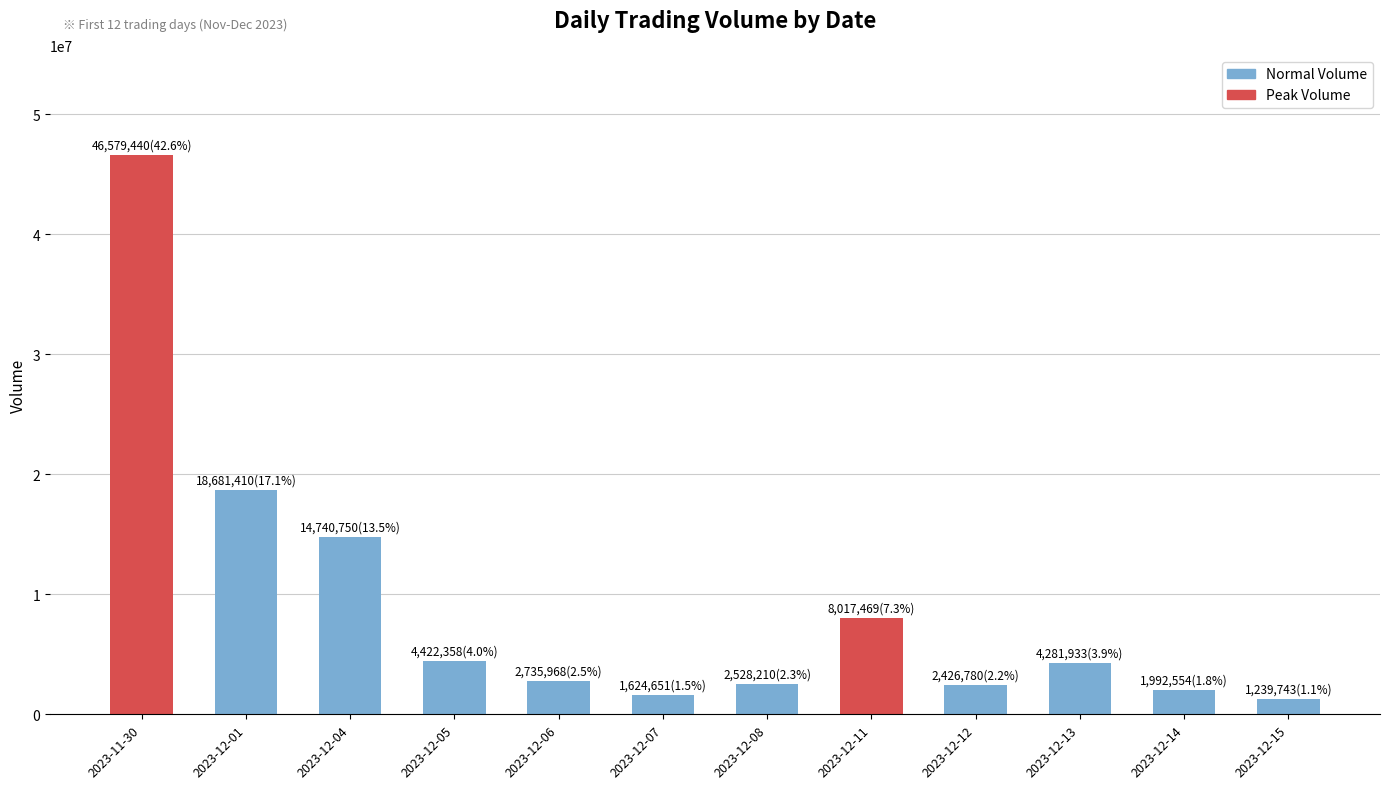

Between 2023-12-06 and 2023-12-04, which is larger?

2023-12-04